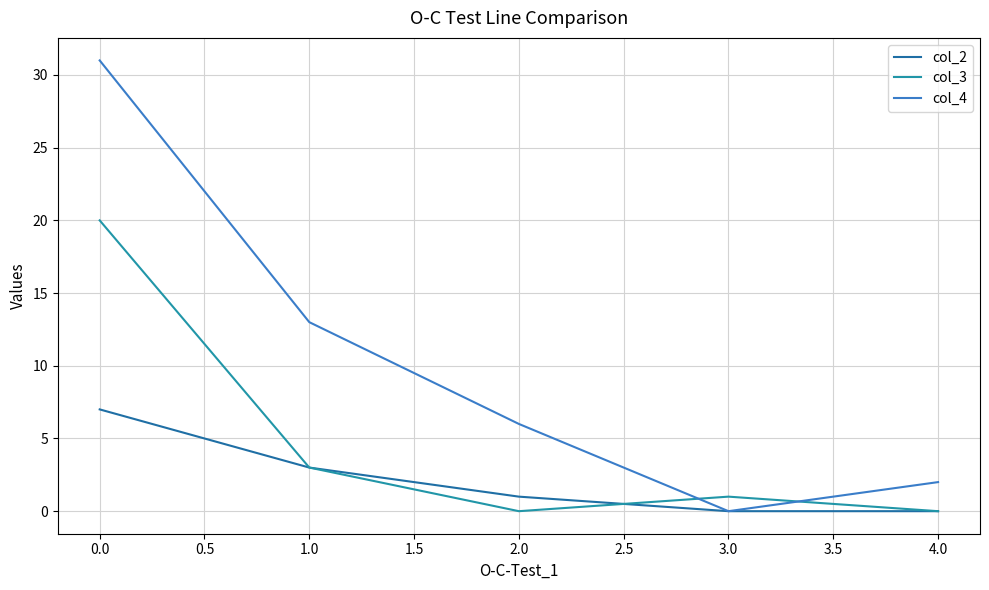

Between which two adjacent categories do col_4 and col_3 first intersect?

2.0 and 3.0